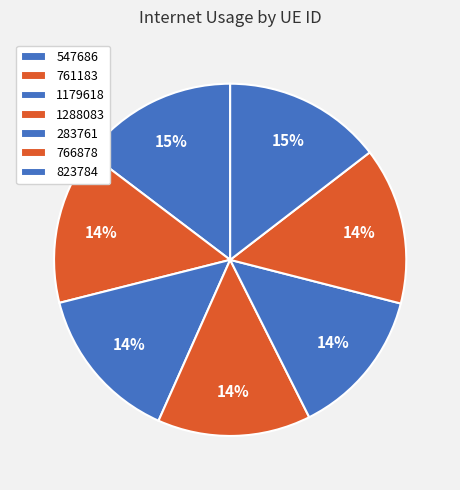

Rank the categories by value from highest to lowest.

547686, 823784, 766878, 1179618, 761183, 1288083, 283761